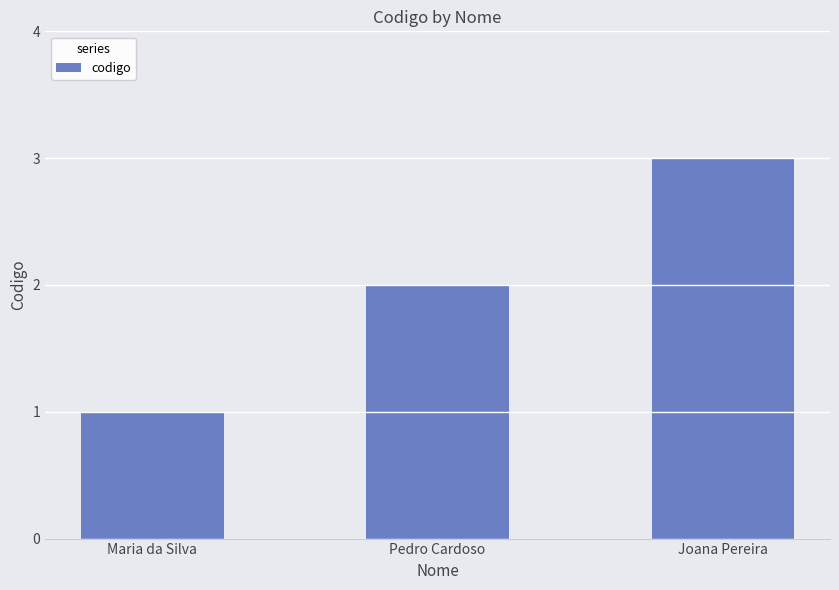

Is it true that the value at Joana Pereira is 5?

False